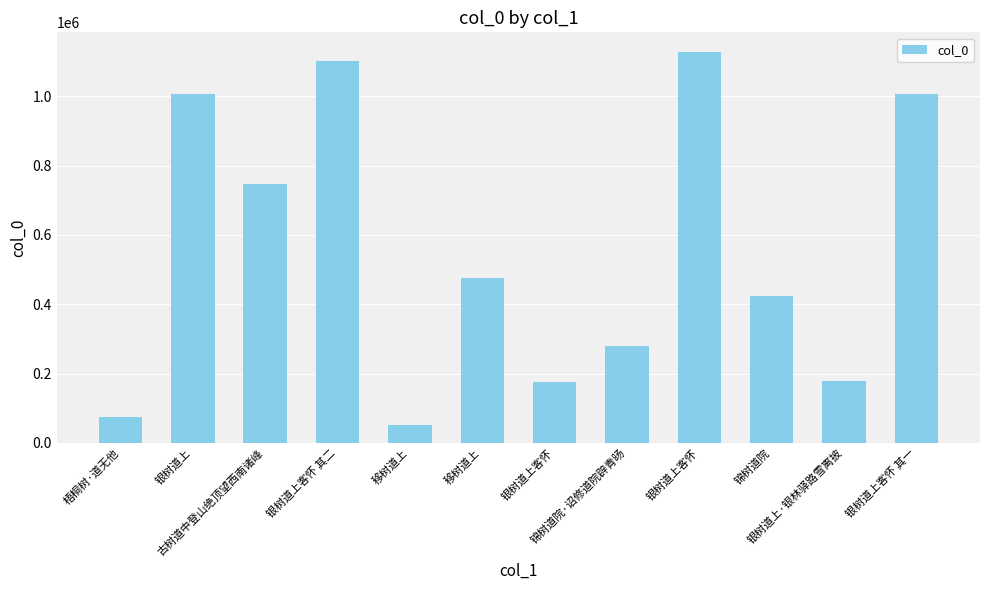

How many categories are shown in the chart?

12